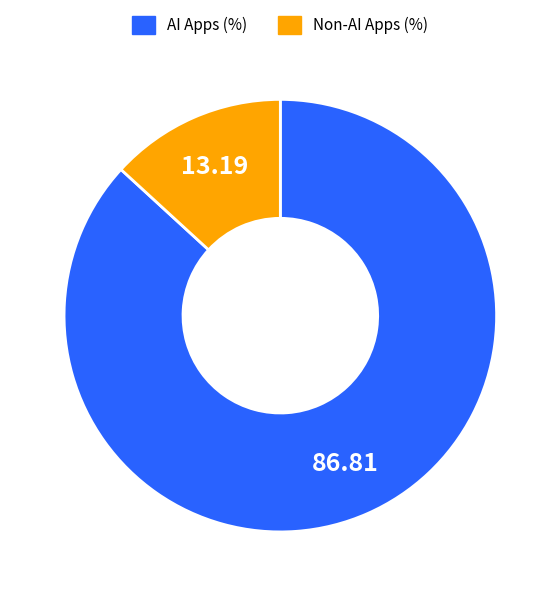

Which category accounts for the majority?

AI Apps (%)